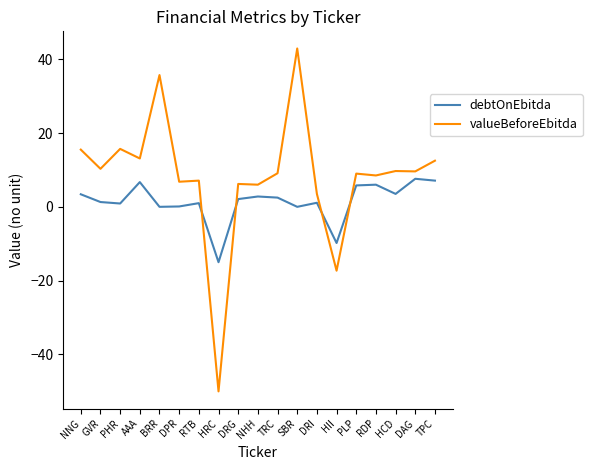

Count the number of categories in the chart.

19